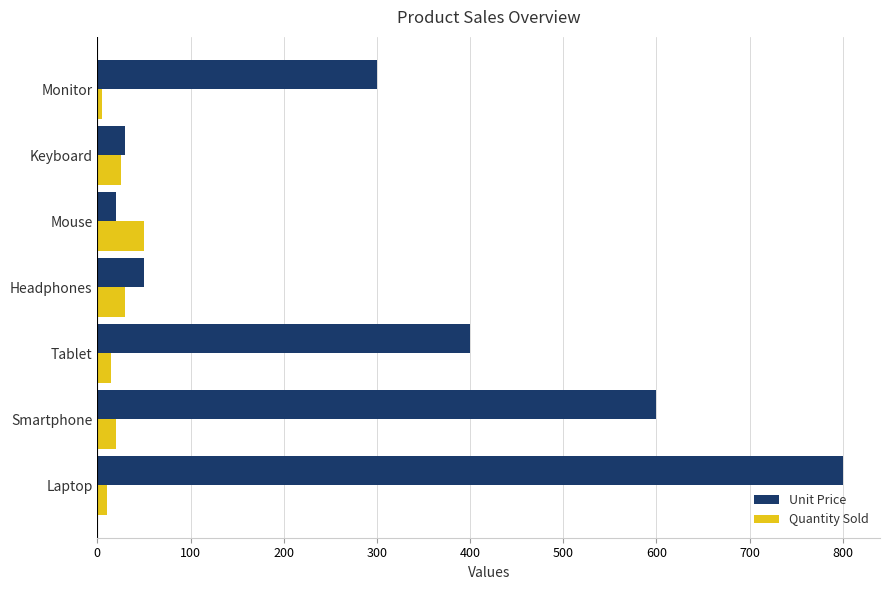

At which label is Unit Price closest to 410?

Tablet